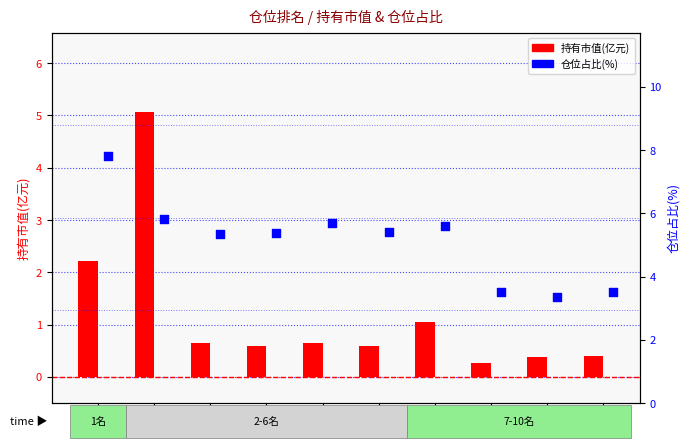

Which series has the largest total across all categories?

仓位占比(%)